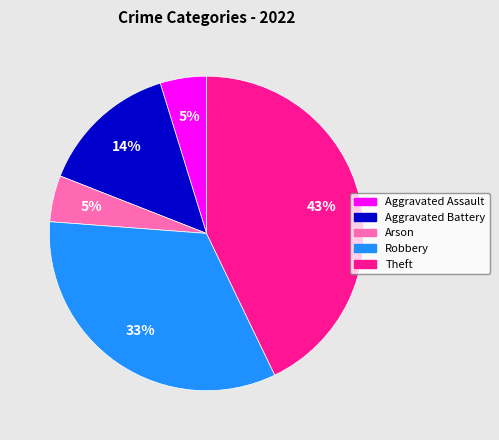

To the nearest percent, what is the combined percentage of Aggravated Assault and Arson?

10%